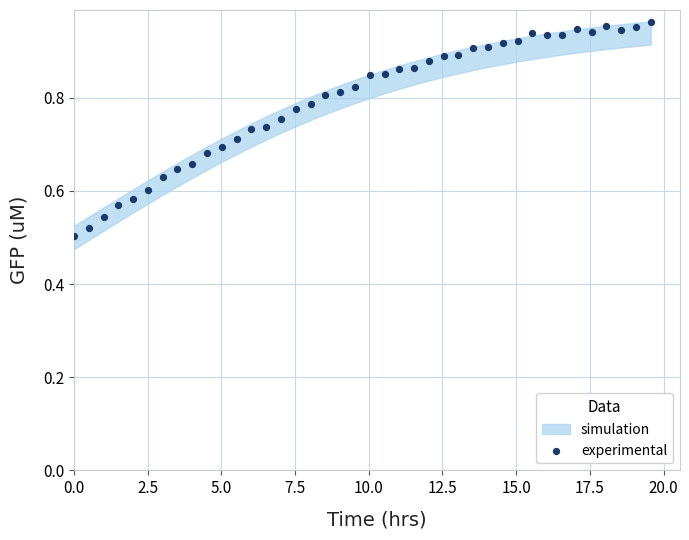

What is the range of X values (max minus min)?

19.6